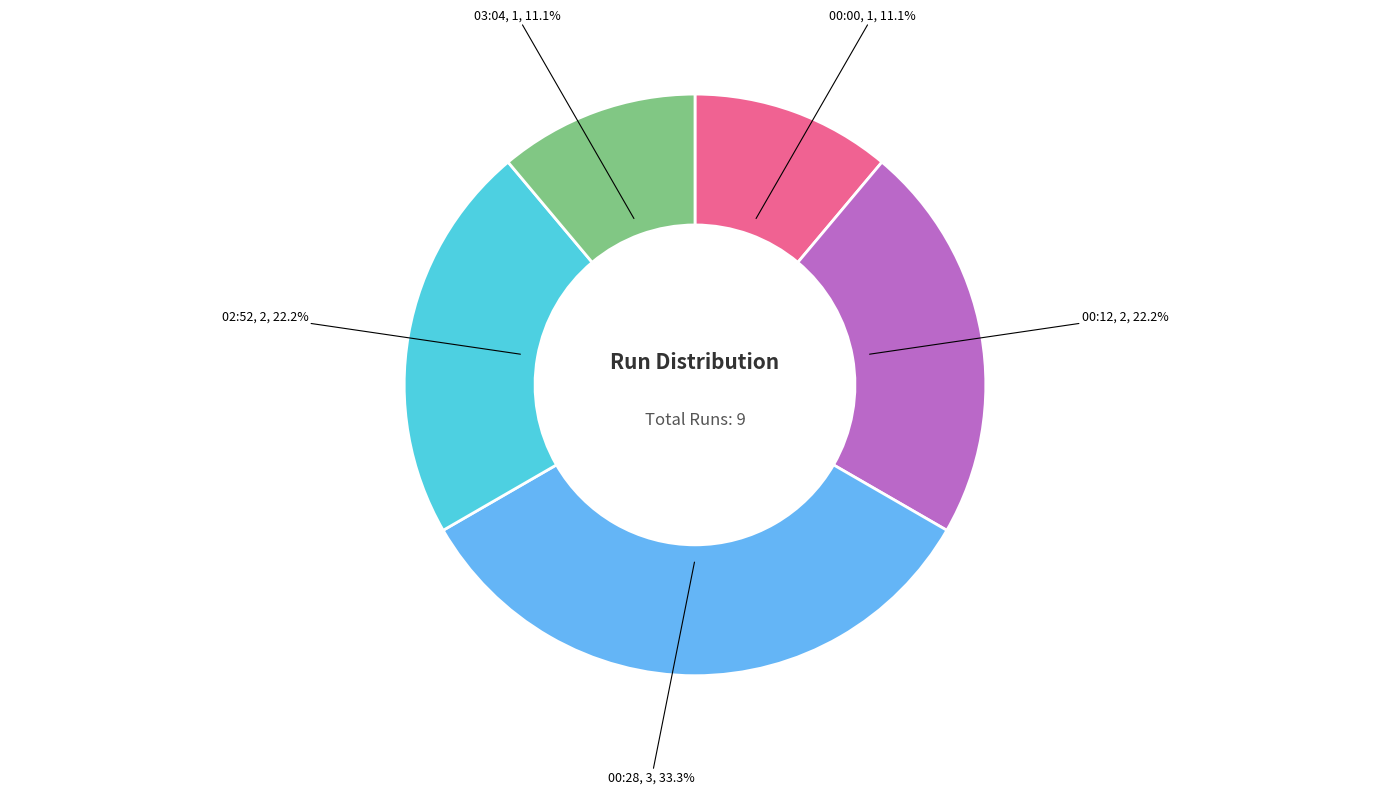

How many segments does this pie chart have?

5